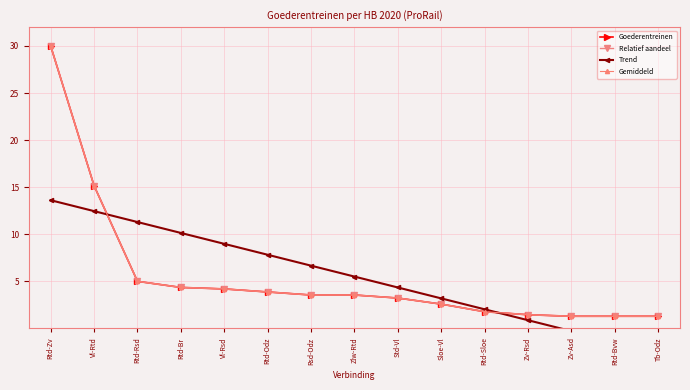

Is it true that Goederentreinen equals 1.8 at Rtd-Sloe?

True